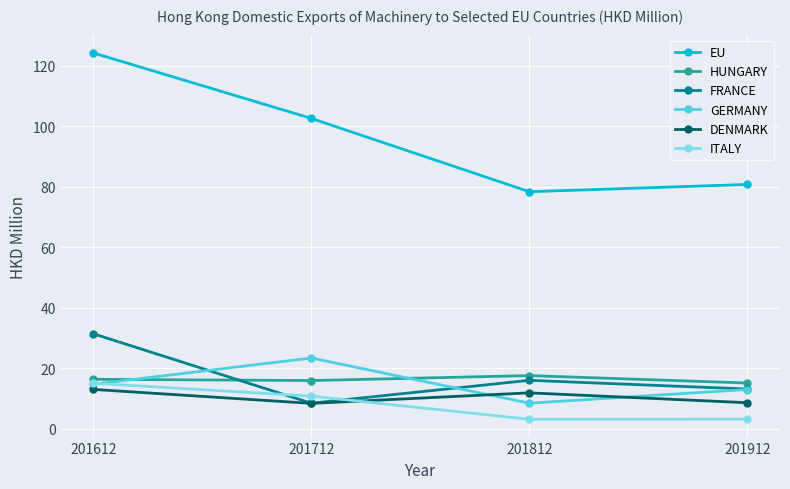

Which series has the widest spread of values?

EU